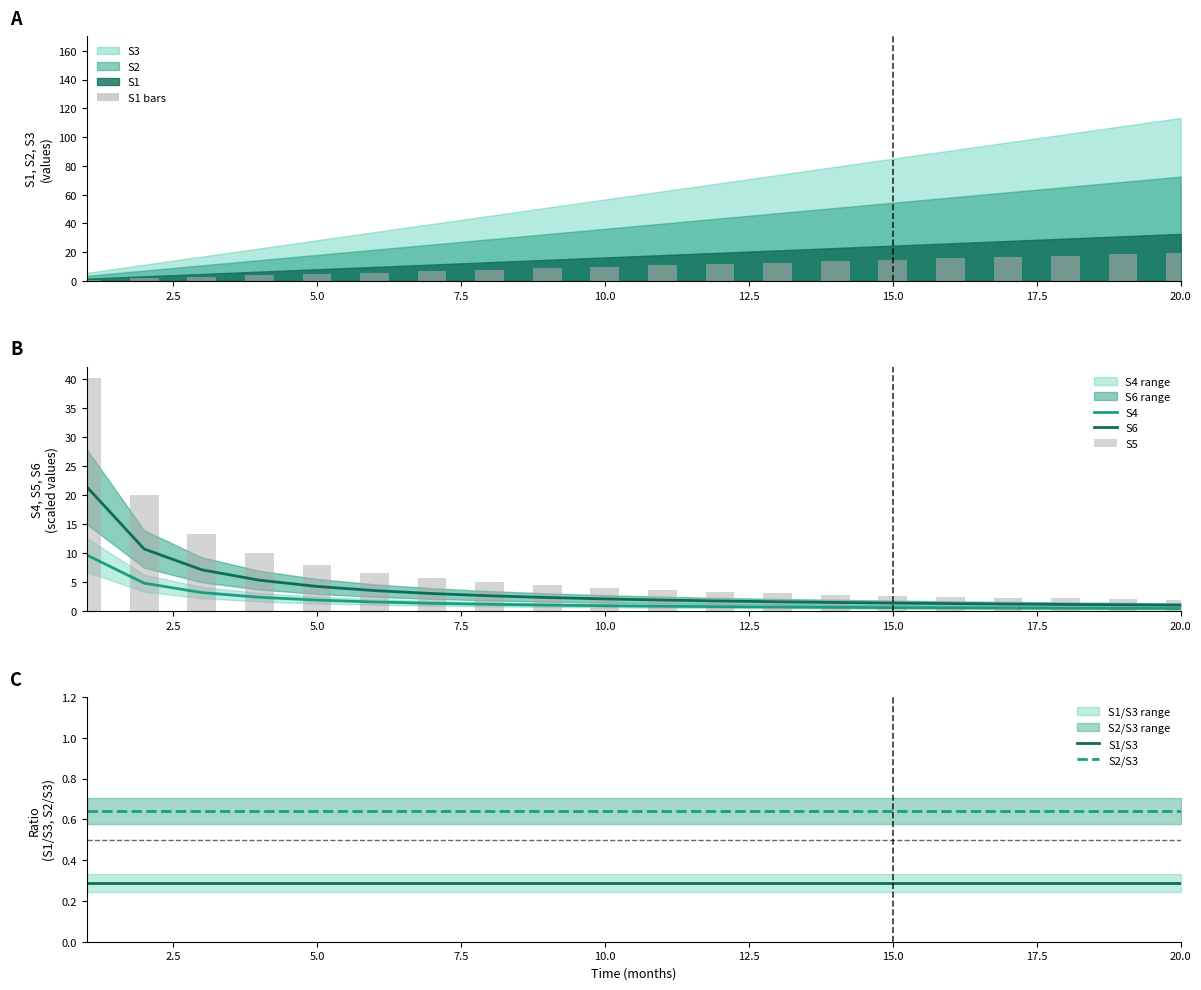

What is the sum of all S1/S3 values?

5.8